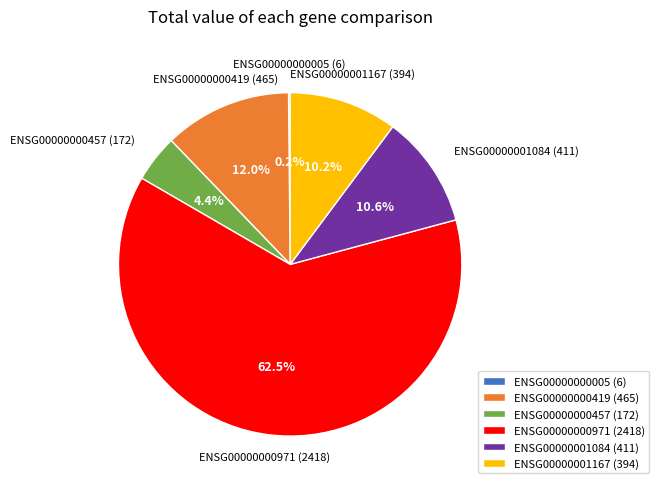

Combined, do ENSG00000000419 (465) and ENSG00000001167 (394) account for over 50%?

No